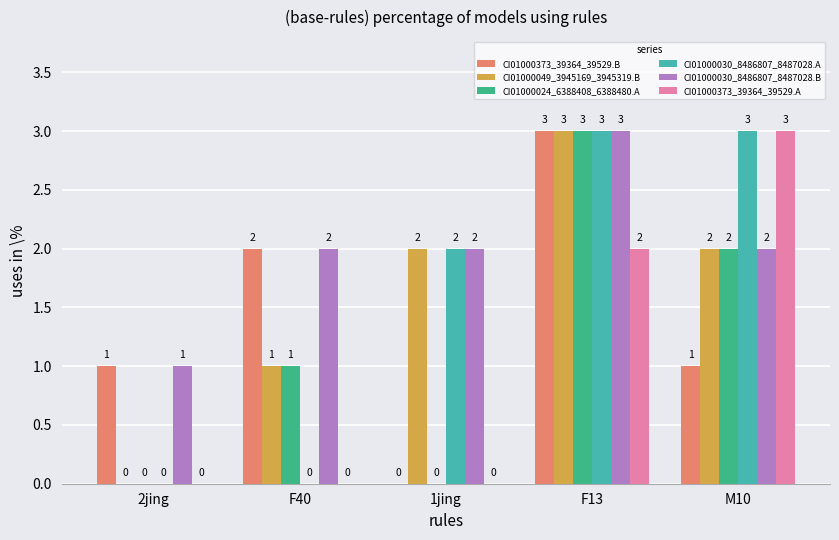

At which category is the sum across all series the highest?

F13